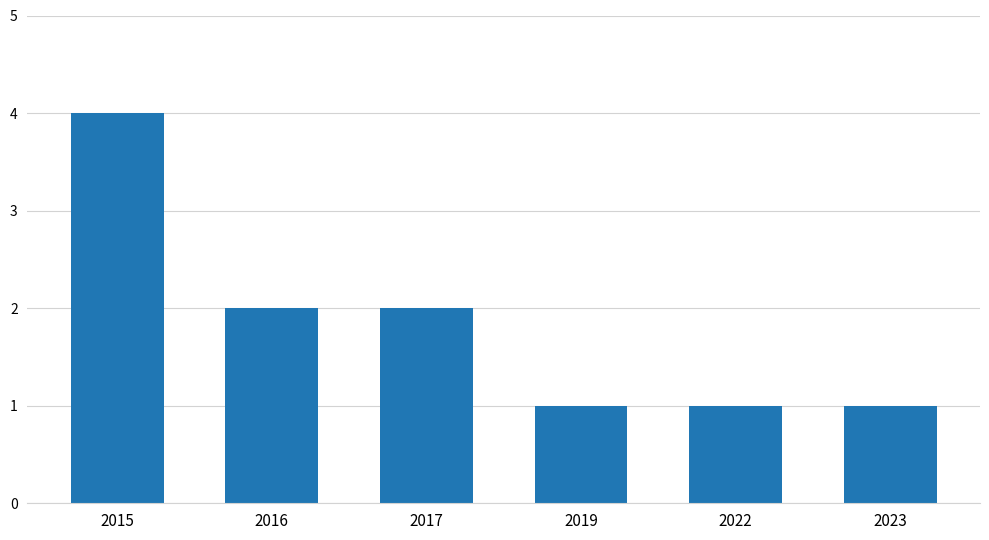

Read the value at 2022.

1